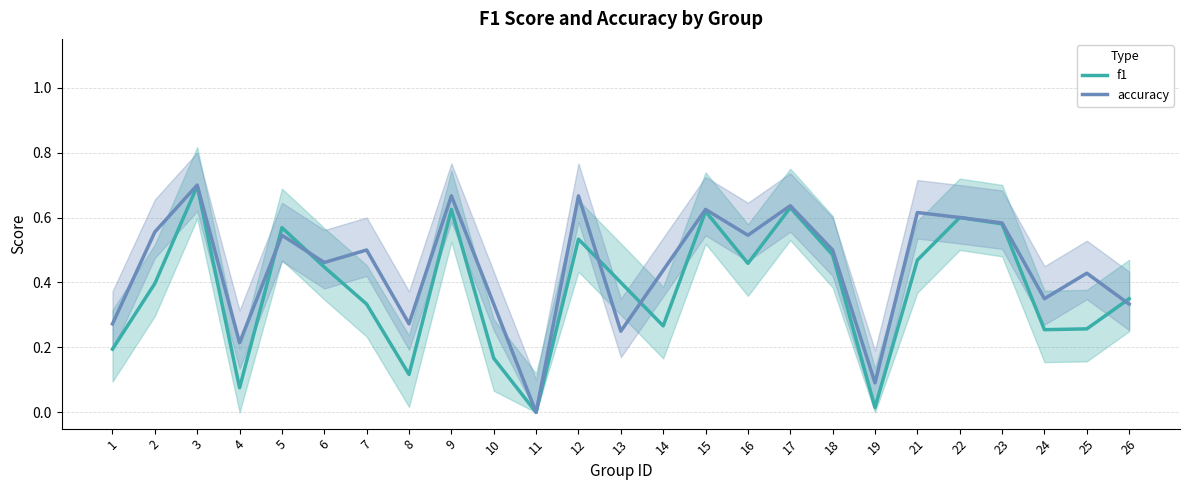

What is the average value of the f1 series?

0.4